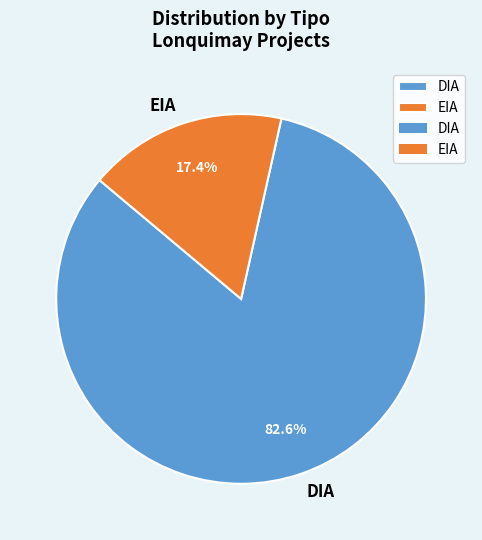

What percentage is the EIA slice, to the nearest percent?

17%